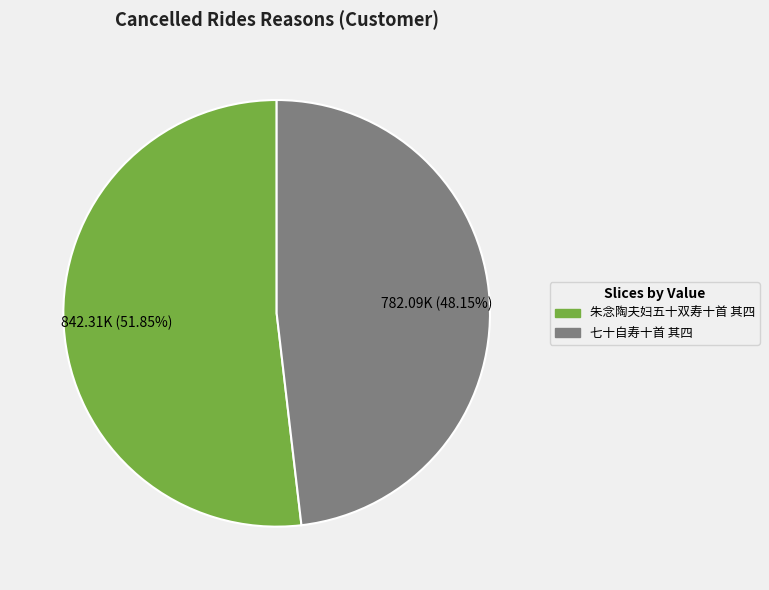

What percentage is the 七十自寿十首 其四 slice, to the nearest percent?

48%